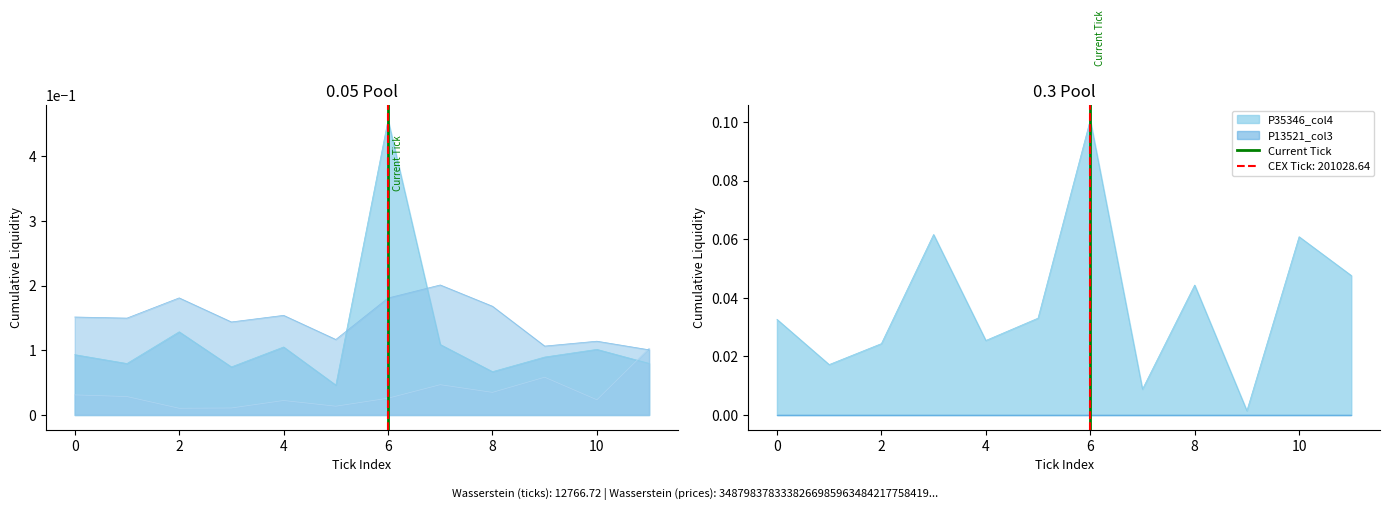

Between −2 and 0, which series saw the biggest shift?

Current Tick